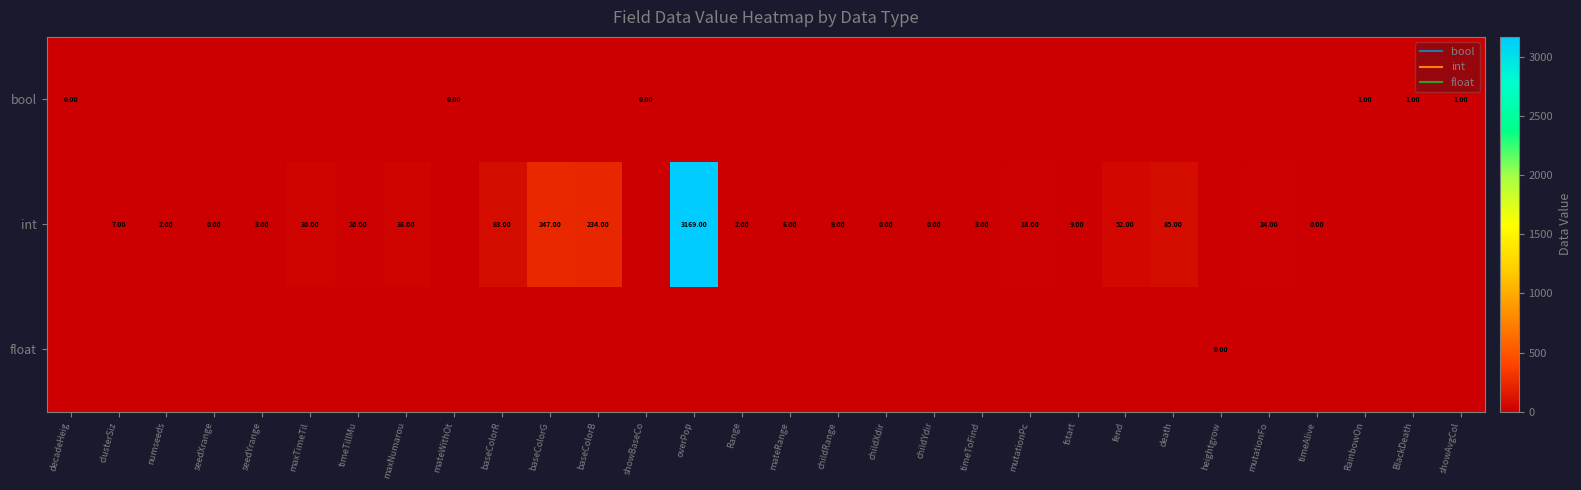

Count the number of categories in the chart.

30